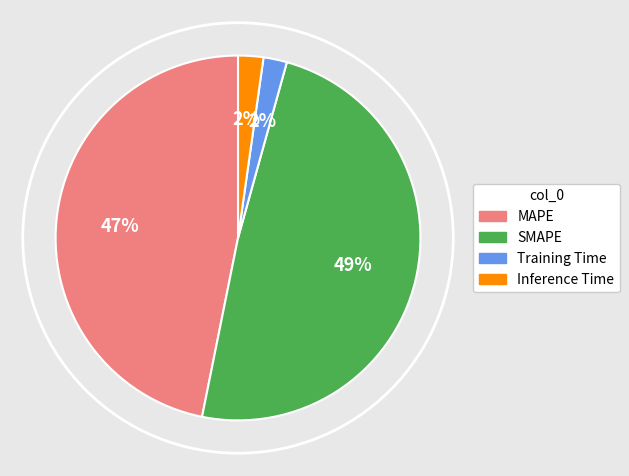

To the nearest percent, what percentage of the pie is SMAPE?

49%